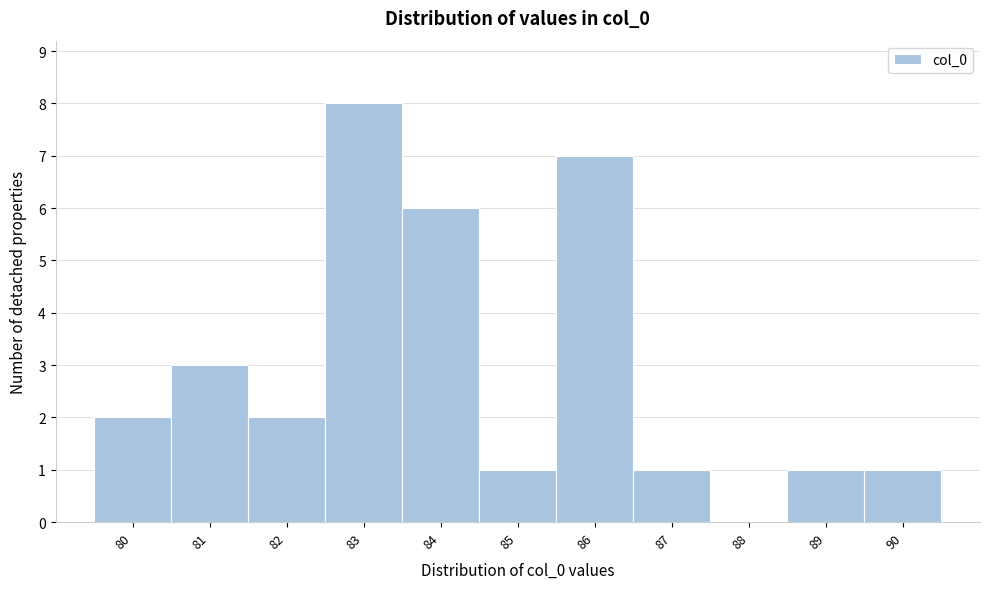

Reading left to right, list every bar in this chart as the range it spans on the x-axis followed by its height. The values are not printed on the chart, so give them approximately, as read against the axis.

79.5 to 80.5: 2
80.5 to 81.5: 3
81.5 to 82.5: 2
82.5 to 83.5: 8
83.5 to 84.5: 6
84.5 to 85.5: 1
85.5 to 86.5: 7
86.5 to 87.5: 1
87.5 to 88.5: 0
88.5 to 89.5: 1
89.5 to 90.5: 1